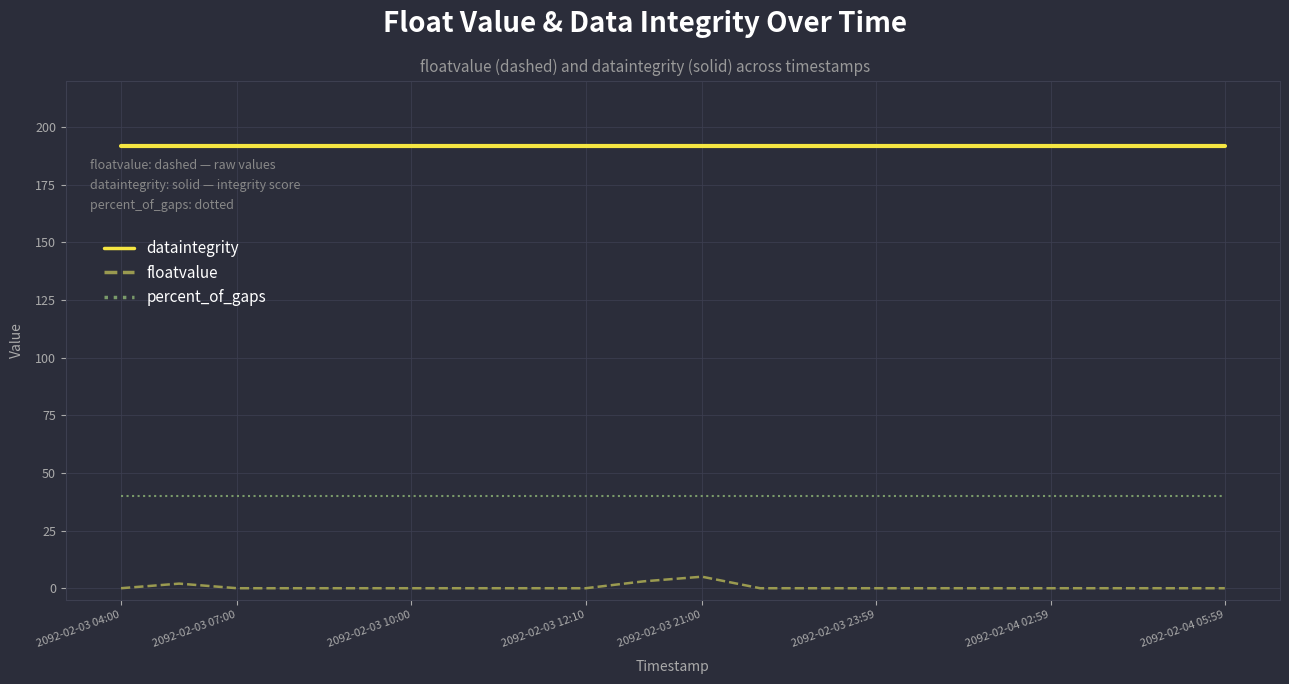

True or false: floatvalue and dataintegrity intersect in this chart.

False